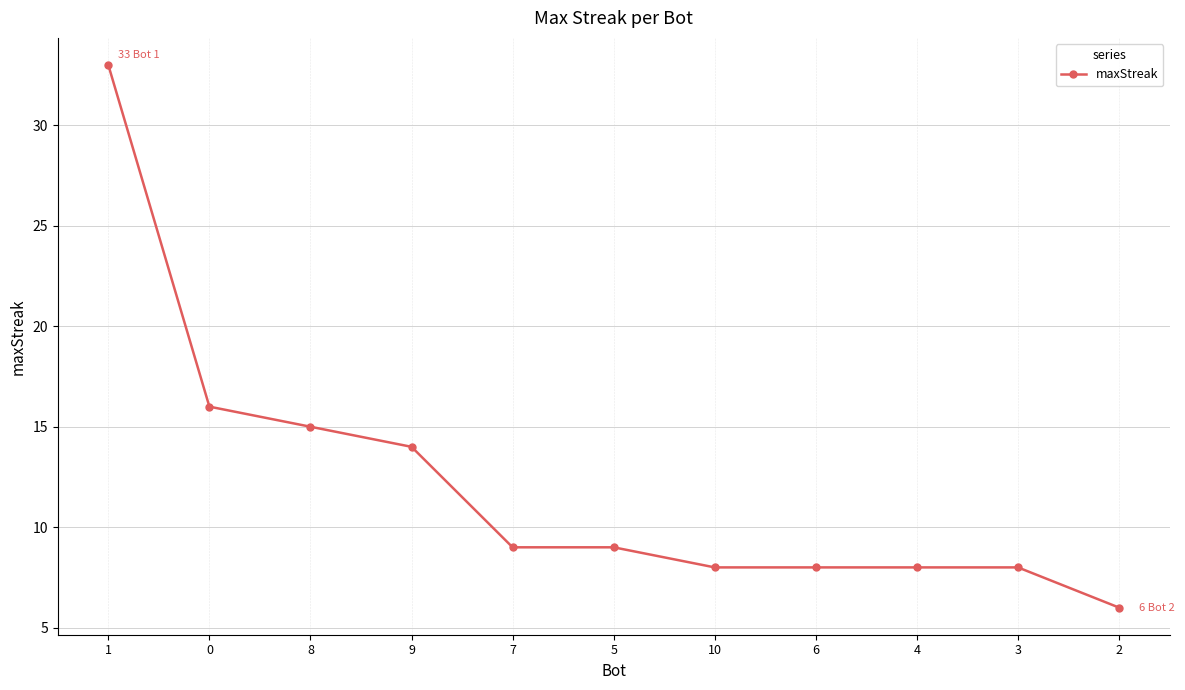

What is the difference between the maximum and minimum values?

27